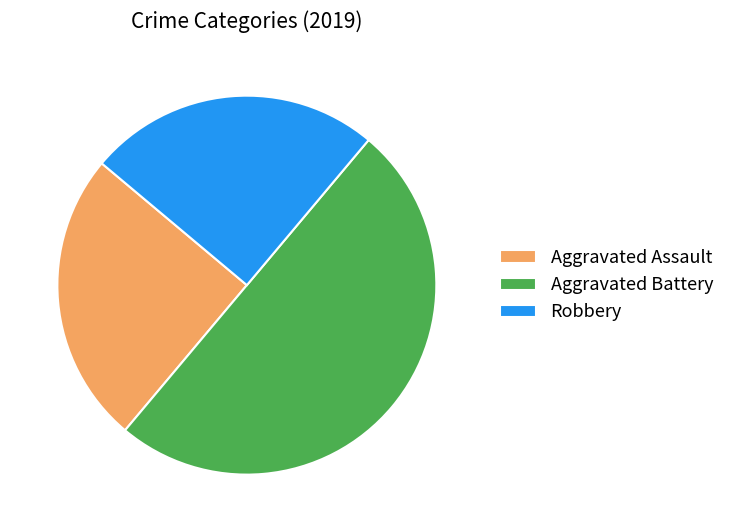

Which slice is the largest?

Aggravated Battery